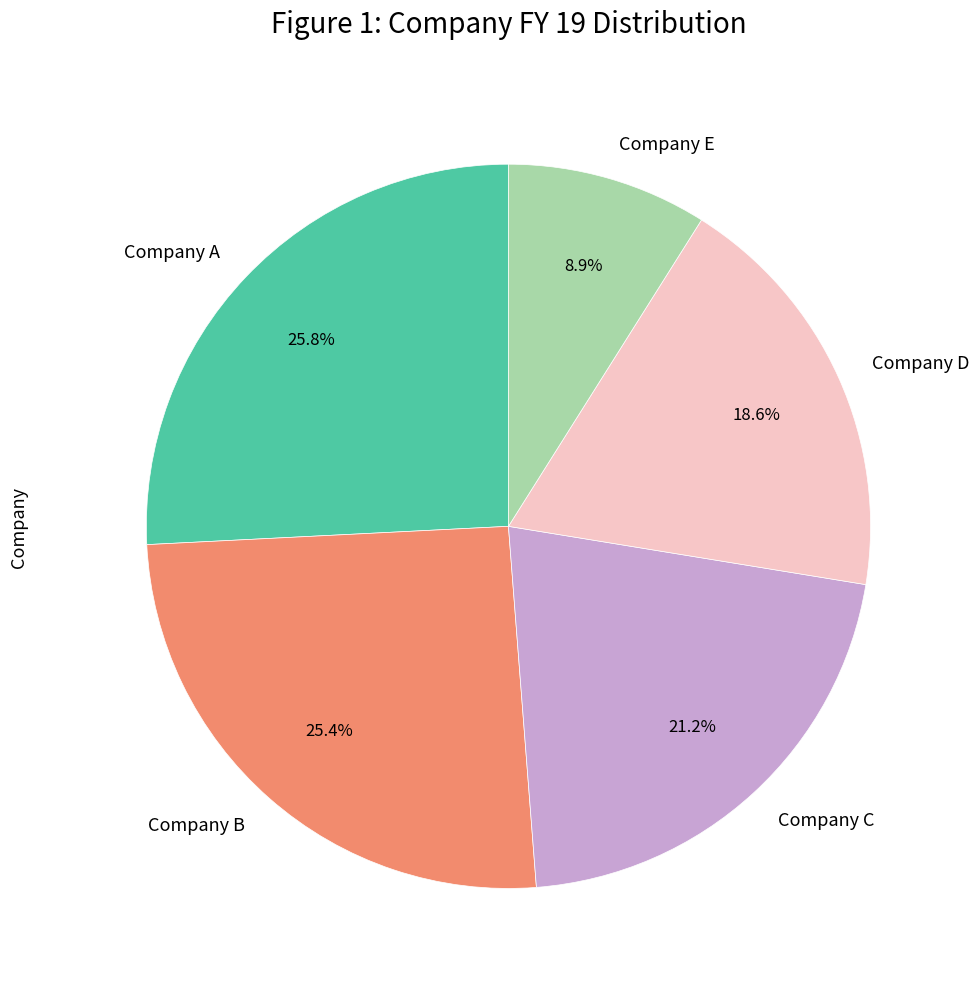

Is there any slice that represents more than half of the pie?

No